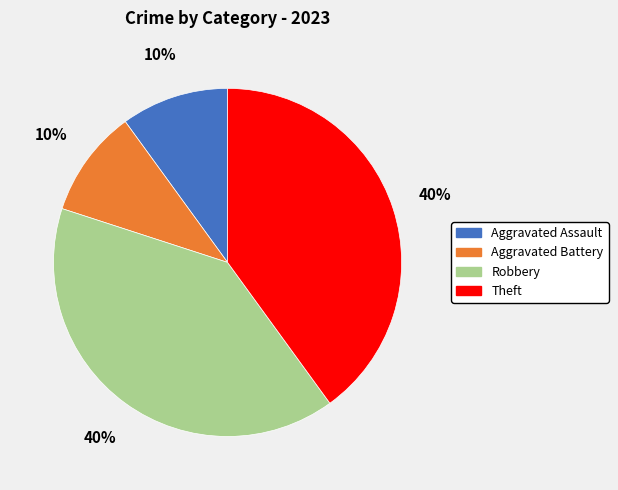

How many segments does this pie chart have?

4